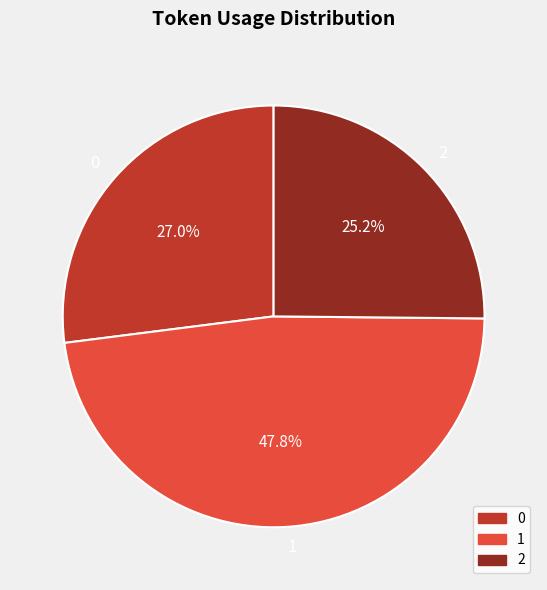

True or false: 1 accounts for 41% of the total.

False